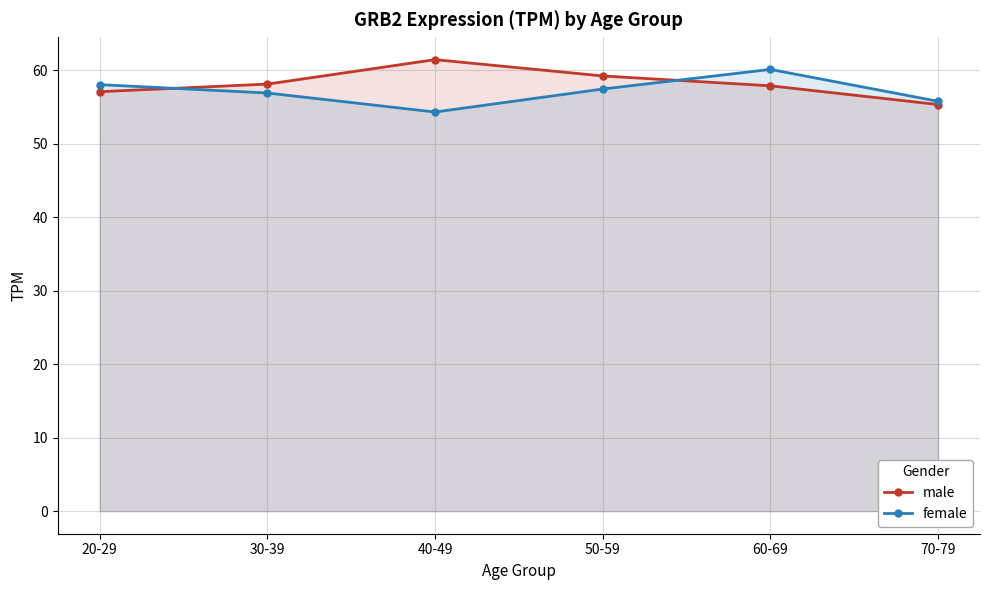

The value of female at 70-79 is 55.8. True or false?

True